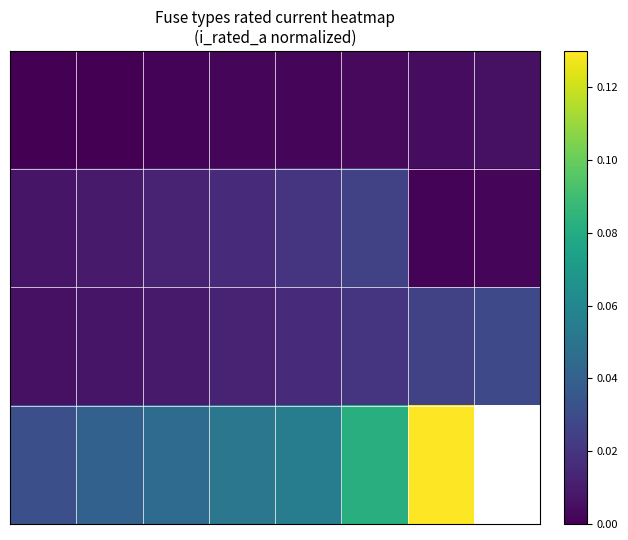

What is the spread (max minus min) of values at 5?

0.1